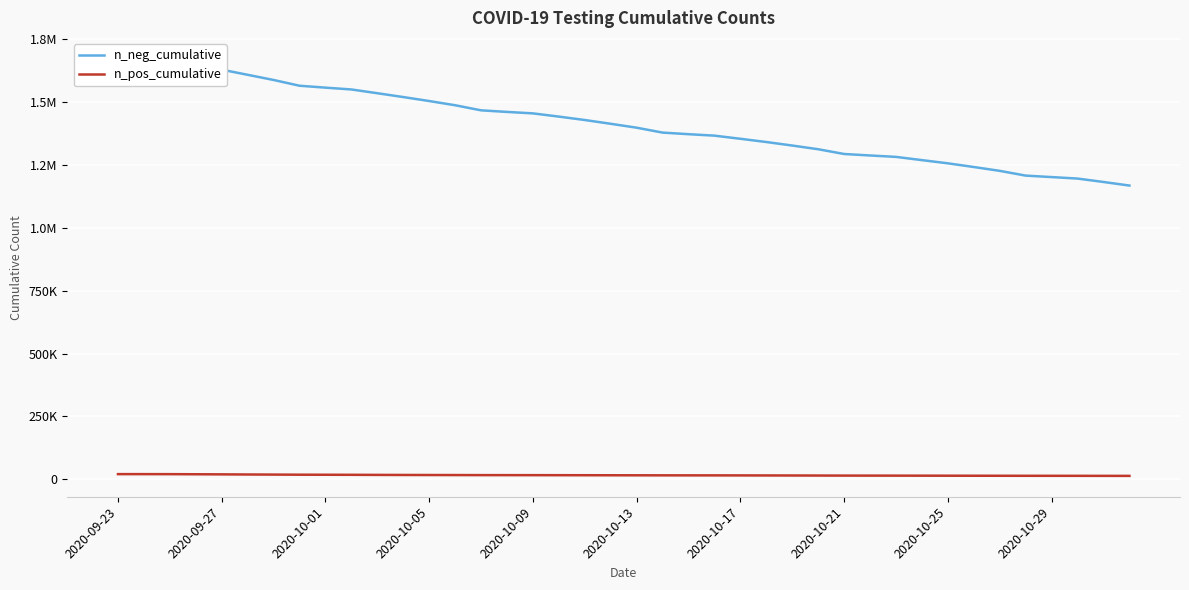

True or false: n_pos_cumulative has a value of 14616 at 2020-10-21.

True